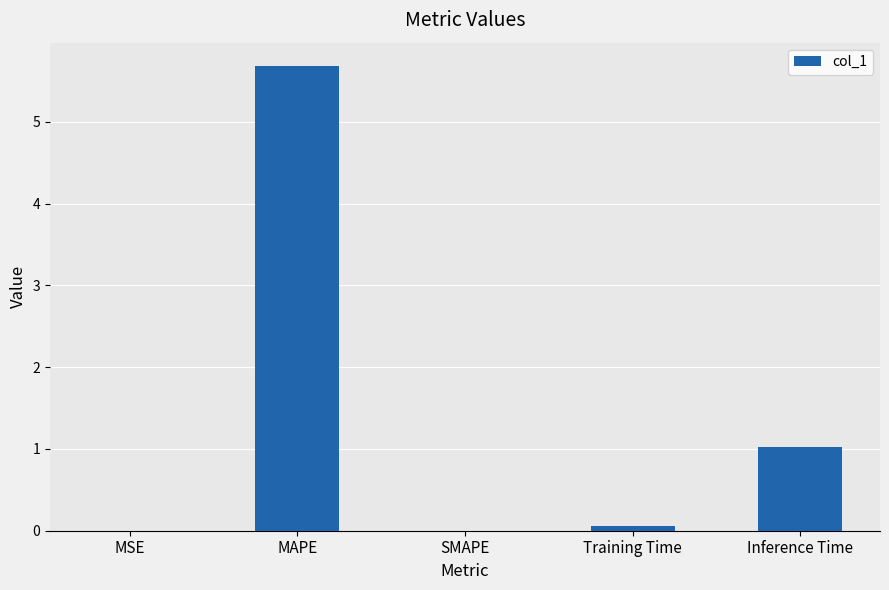

Is it true that the value at Inference Time is 0.4?

False